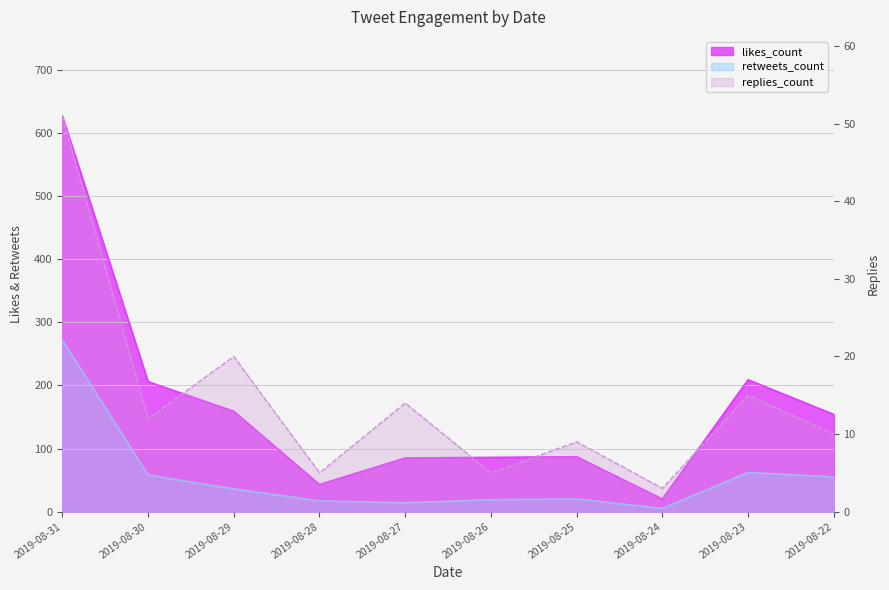

List the series in order of their overall mean, highest first.

likes_count, retweets_count, replies_count